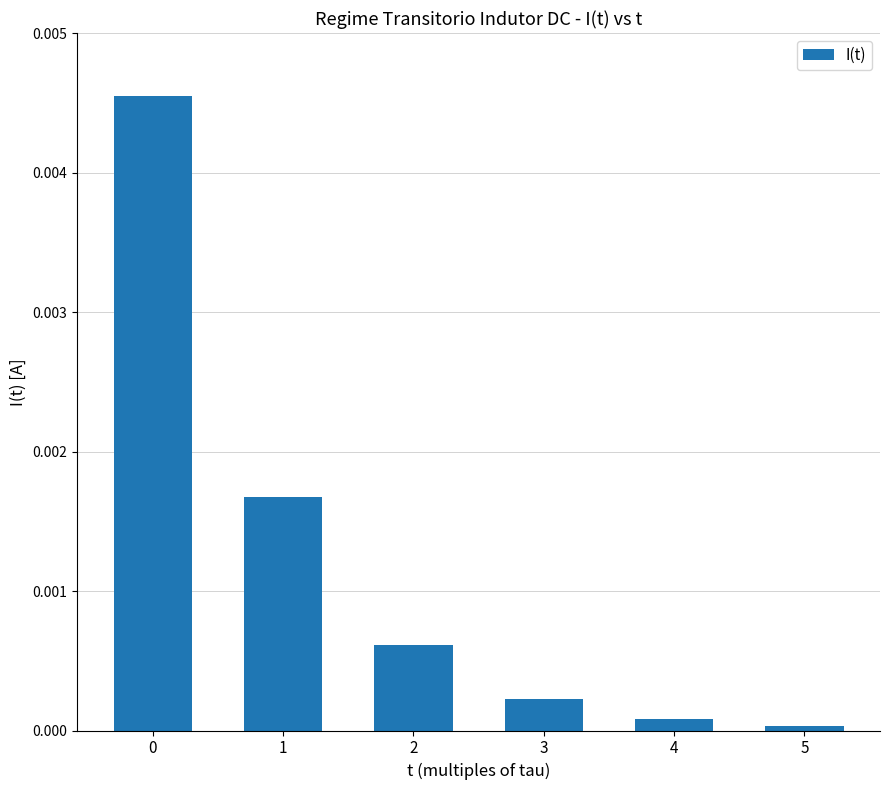

Which category has the lowest value across all series?

5